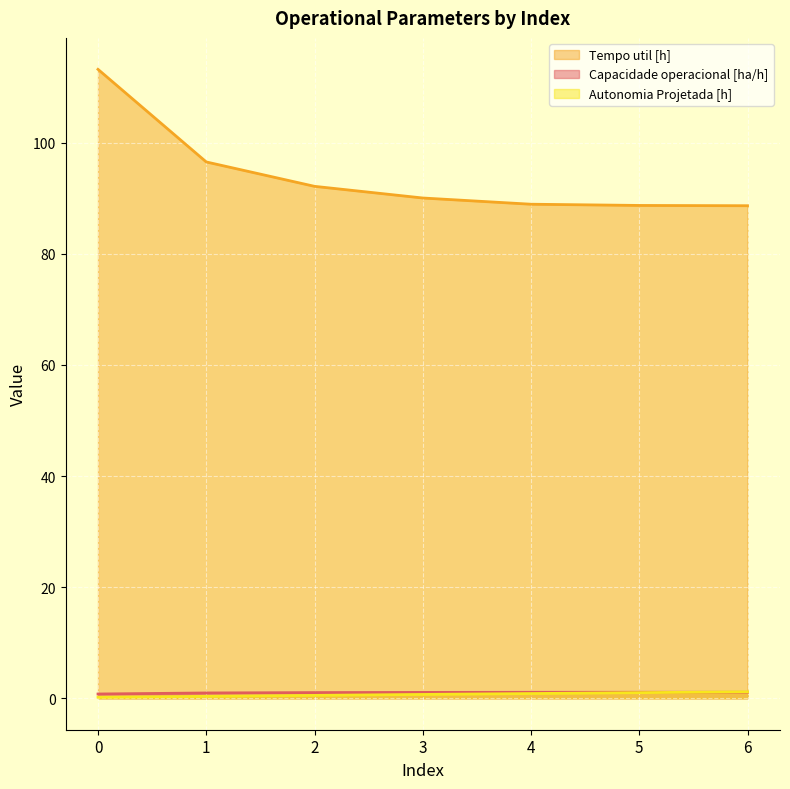

Reading left to right, extract all data points from this chart.

Capacidade operacional [ha/h]: 0=0.8	1=1.0	2=1.0	3=1.1	4=1.1	5=1.1	6=1.1
Tempo util [h]: 0=113.2	1=96.5	2=92.2	3=90.0	4=88.9	5=88.7	6=88.7
Autonomia Projetada [h]: 0=0.2	1=0.3	2=0.5	3=0.7	4=0.8	5=1.0	6=1.2